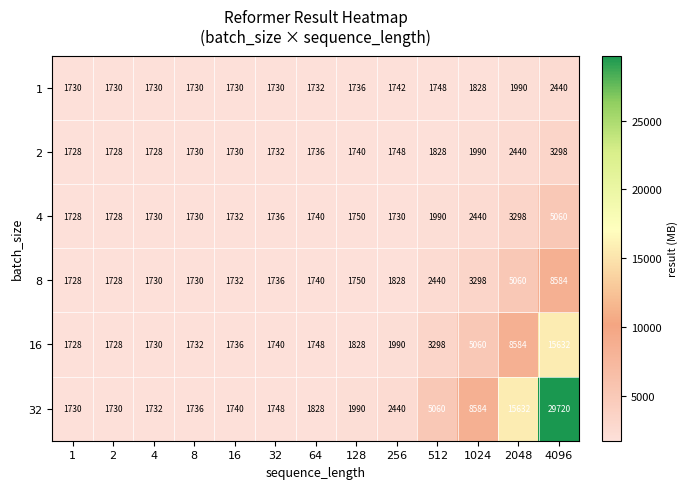

What is the difference between the highest and lowest values at 2?

2